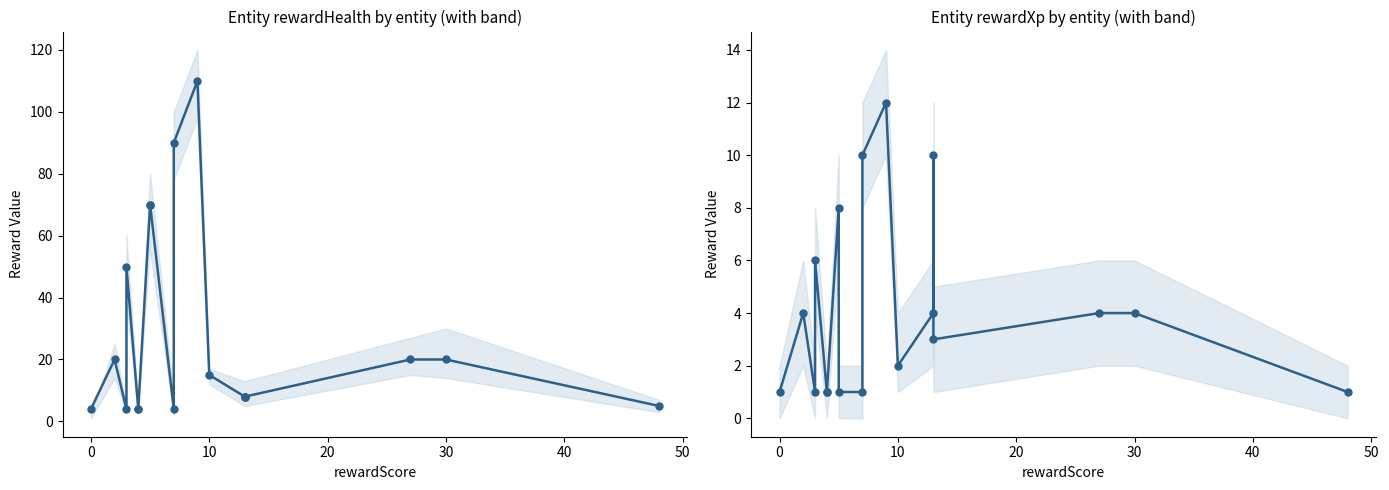

Reading left to right, extract all data points from this chart.

rewardHealth: 4	20	4	50	4	4	70	70	4	90	110	15	8	8	8	20	20	5
rewardXp: 1	4	1	6	1	1	8	1	1	10	12	2	4	10	3	4	4	1